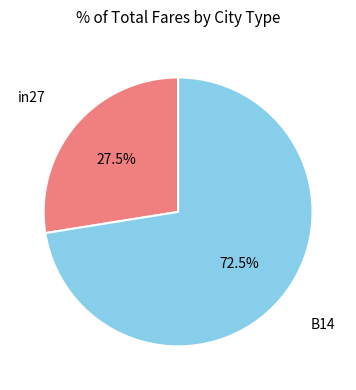

Is there any slice that represents more than half of the pie?

Yes